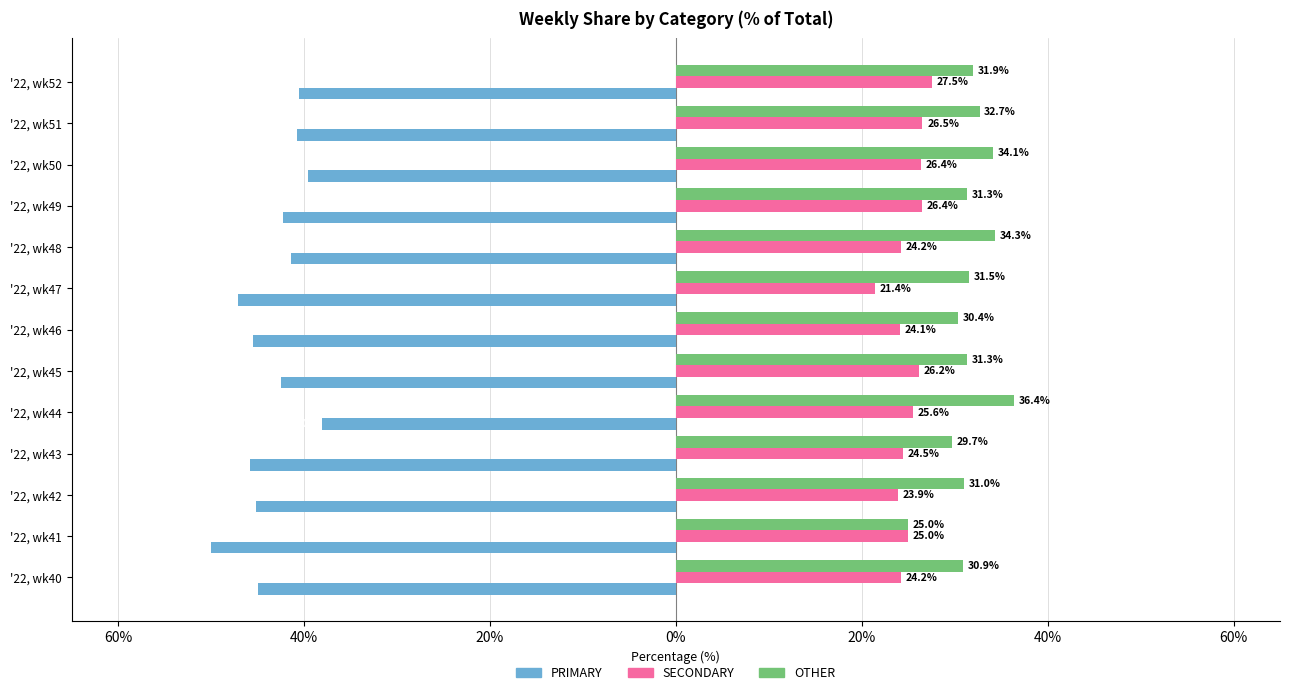

What are all the series names shown in the legend?

PRIMARY, SECONDARY, OTHER